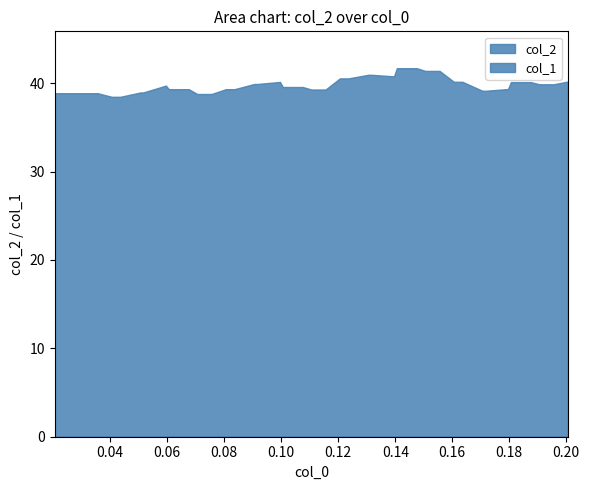

Reading left to right, extract all data points from this chart.

x: x=0.0	col_2=0.0	col_1=0.0	3=0.0	4=0.0	5=0.1	6=0.1	7=0.1	8=0.1	9=0.1	10=0.1	11=0.1	12=0.1	13=0.1	14=0.1	15=0.1	16=0.1	17=0.1	18=0.1	19=0.1	20=0.1	21=0.1	22=0.1	23=0.1	24=0.1	25=0.1	26=0.1	27=0.1	28=0.2	29=0.2	30=0.2	31=0.2	32=0.2	33=0.2	34=0.2	35=0.2	36=0.2	37=0.2	38=0.2	39=0.2
col_2: x=38.9	col_2=38.9	col_1=38.9	3=38.5	4=38.5	5=39.0	6=39.0	7=39.7	8=39.3	9=39.3	10=38.8	11=38.8	12=39.3	13=39.3	14=39.9	15=39.9	16=40.1	17=39.6	18=39.6	19=39.3	20=39.3	21=40.5	22=40.5	23=41.0	24=41.0	25=40.8	26=41.7	27=41.7	28=41.4	29=41.4	30=40.2	31=40.2	32=39.1	33=39.1	34=39.3	35=40.1	36=40.1	37=39.9	38=39.9	39=40.2
col_1: x=0.0	col_2=0.0	col_1=0.0	3=0.0	4=0.0	5=0.0	6=0.0	7=0.0	8=0.0	9=0.0	10=0.0	11=0.0	12=0.0	13=0.0	14=0.0	15=0.0	16=0.0	17=0.0	18=0.0	19=0.0	20=0.0	21=0.0	22=0.0	23=0.0	24=0.0	25=0.0	26=0.0	27=0.0	28=0.0	29=0.0	30=0.0	31=0.0	32=0.0	33=0.0	34=0.0	35=0.0	36=0.0	37=0.0	38=0.0	39=0.0